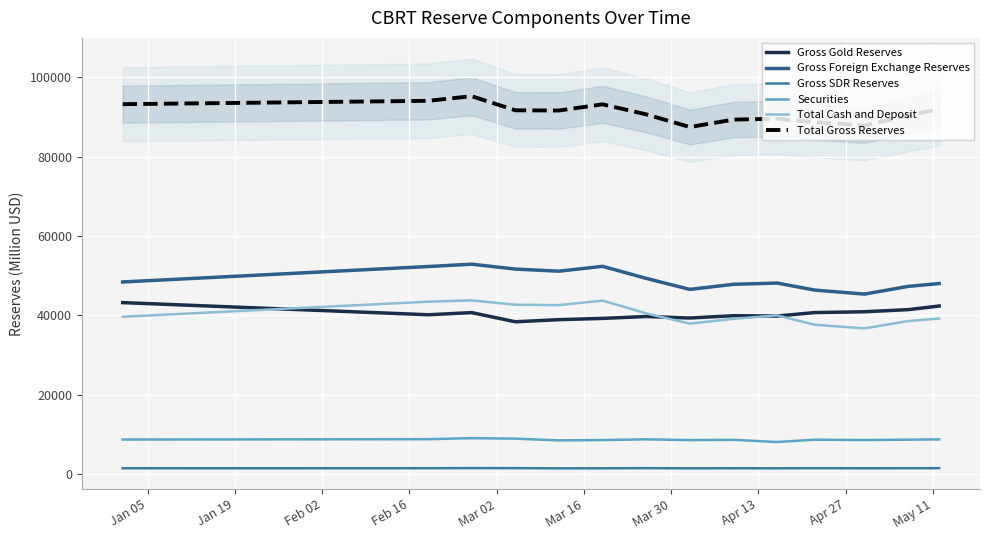

What are all the series names shown in the legend?

Gross Gold Reserves, Gross Foreign Exchange Reserves, Gross SDR Reserves, Securities, Total Cash and Deposit, Total Gross Reserves